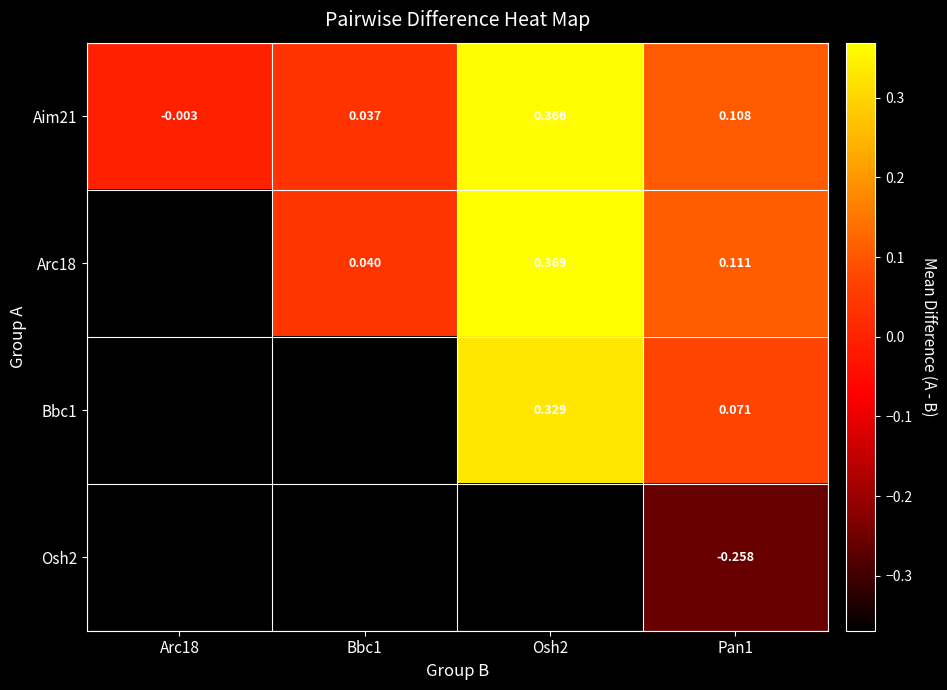

At how many categories does at least one series exceed 0?

3